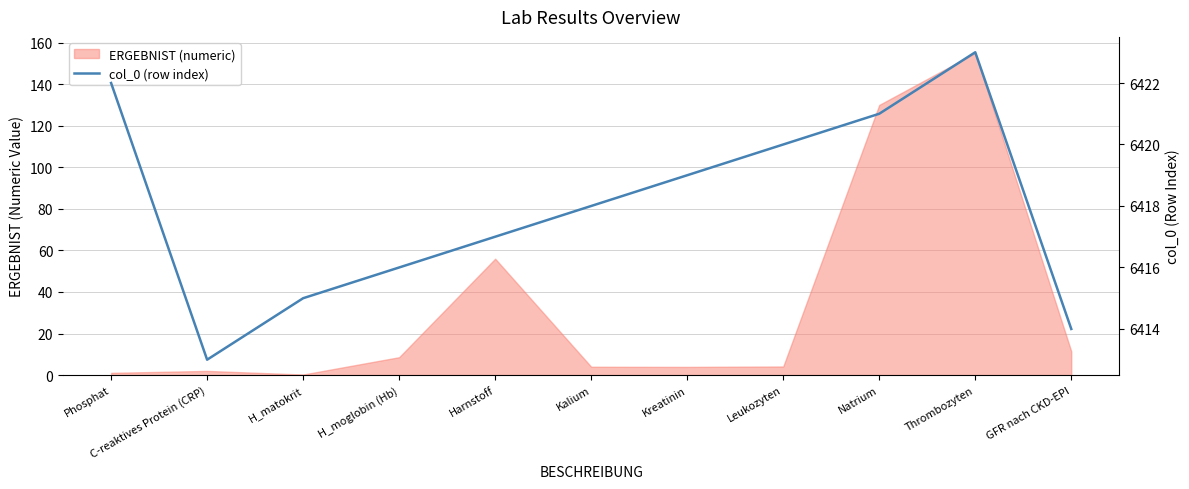

What position from the left is Natrium?

9